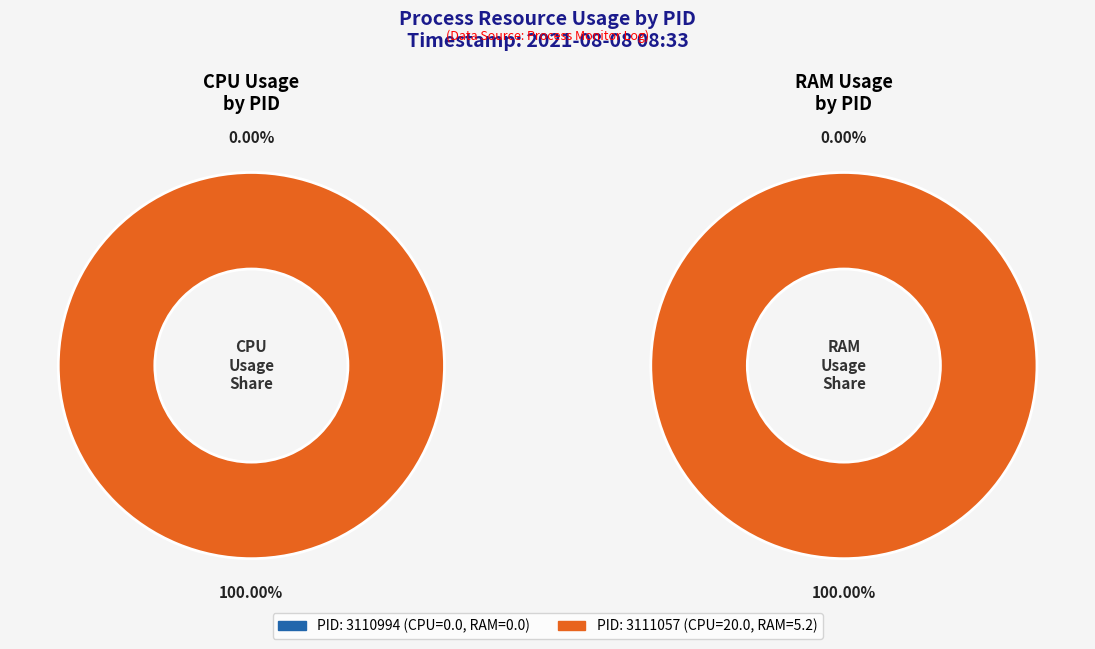

What is the change in value from 3110994 to 3111057?

+20